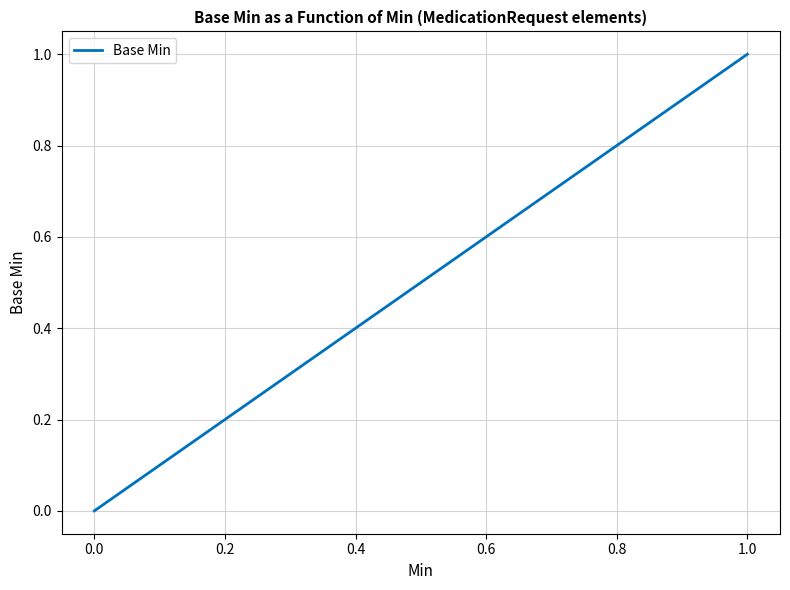

Is it true that the value at 1.0 is 2?

False